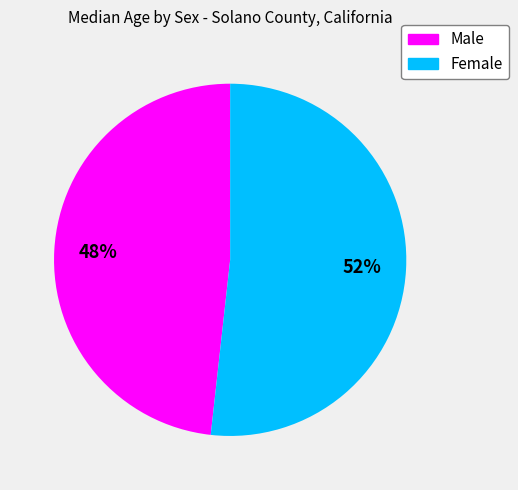

What is the ratio of the value at Male to the value at Female?

0.9